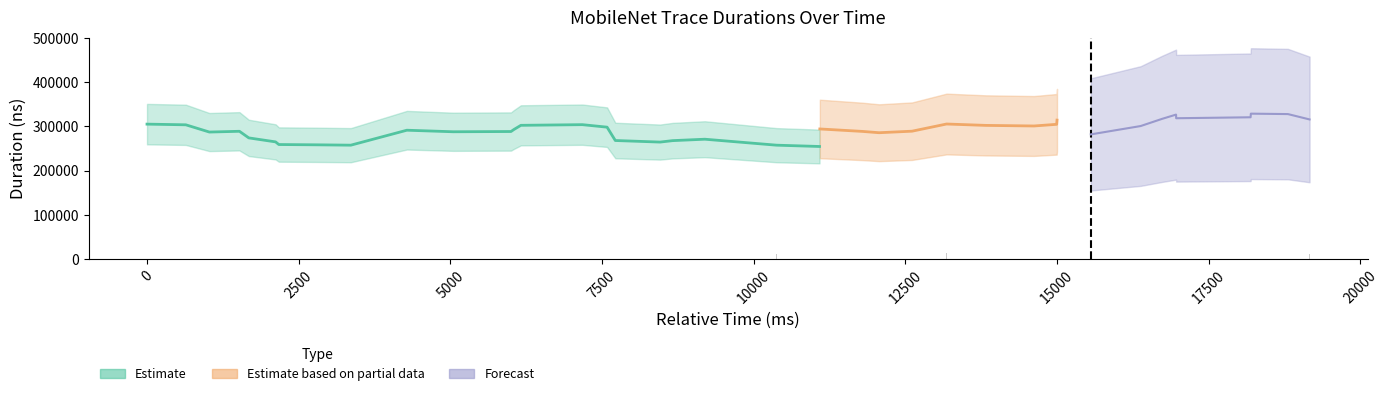

The value at 23 is 229459. True or false?

True